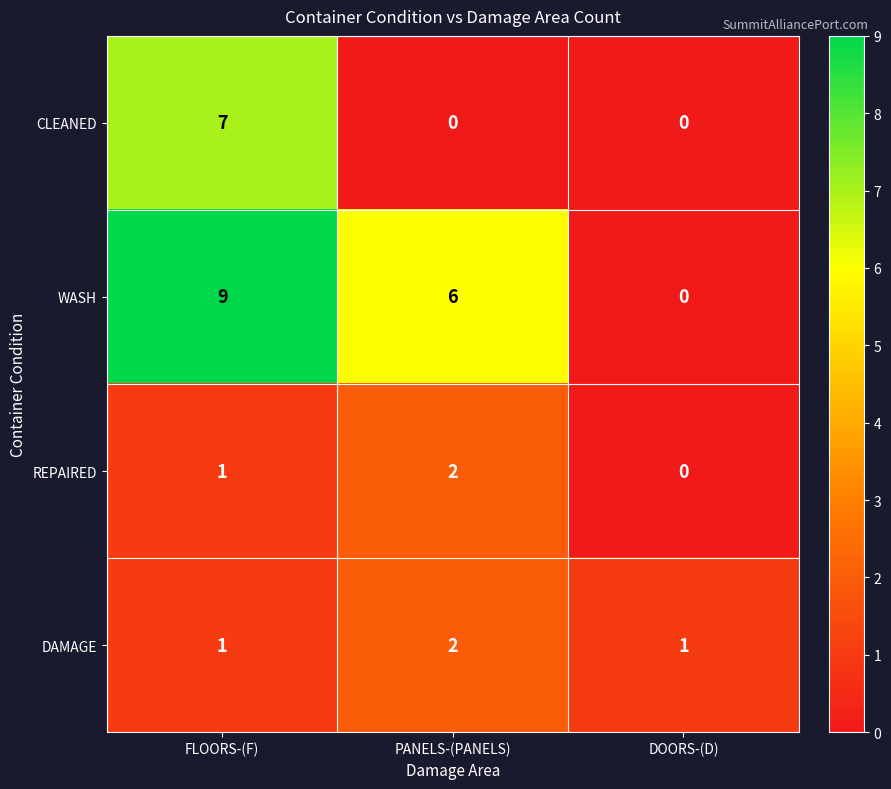

Which series has the widest spread of values?

WASH